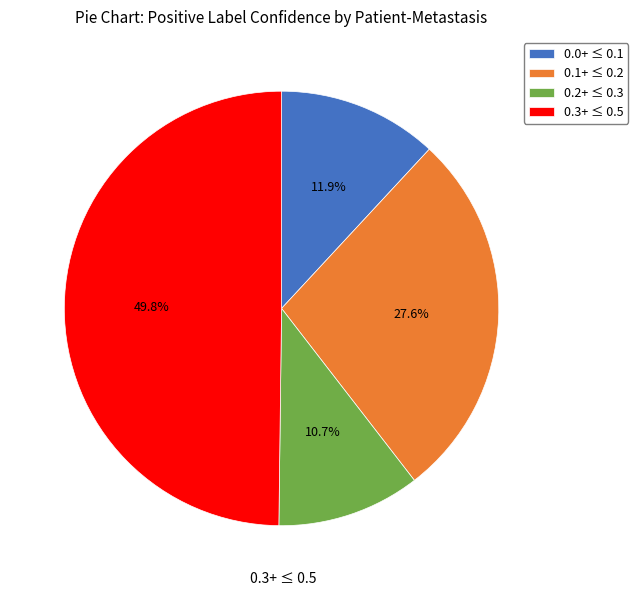

To the nearest percent, what is the average slice percentage?

25%